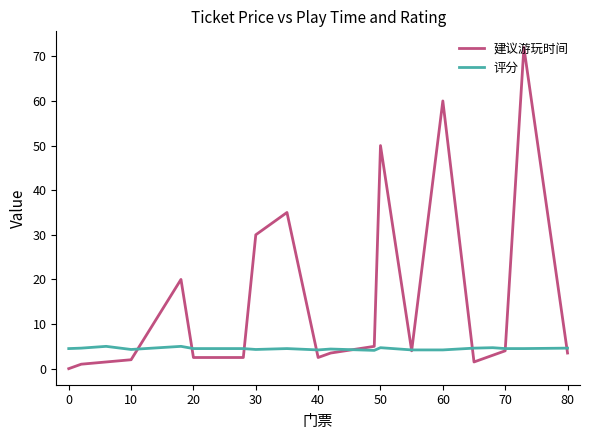

List the series in order of their peak value, highest first.

建议游玩时间, 评分